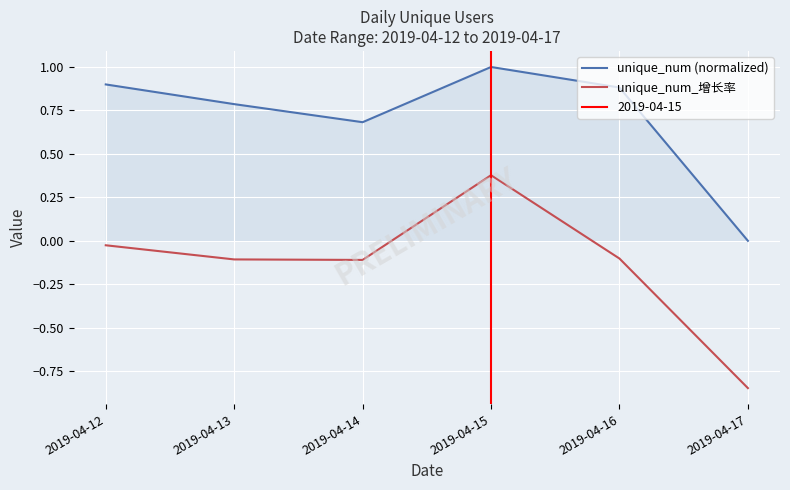

True or false: unique_num_增长率 has more than 1 interior local peaks.

False